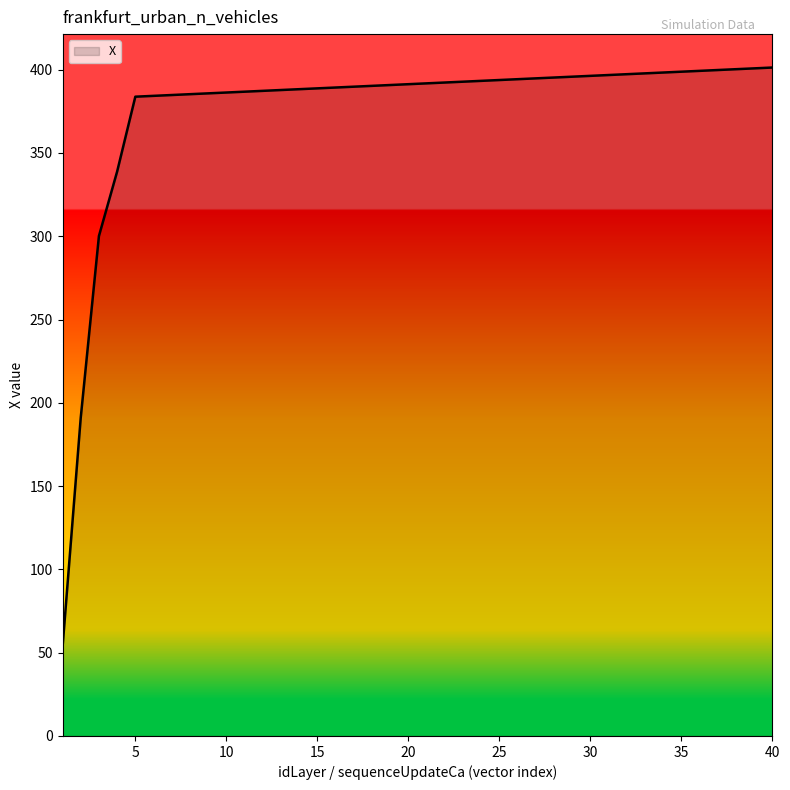

What is the minimum value shown in the chart?

53.2